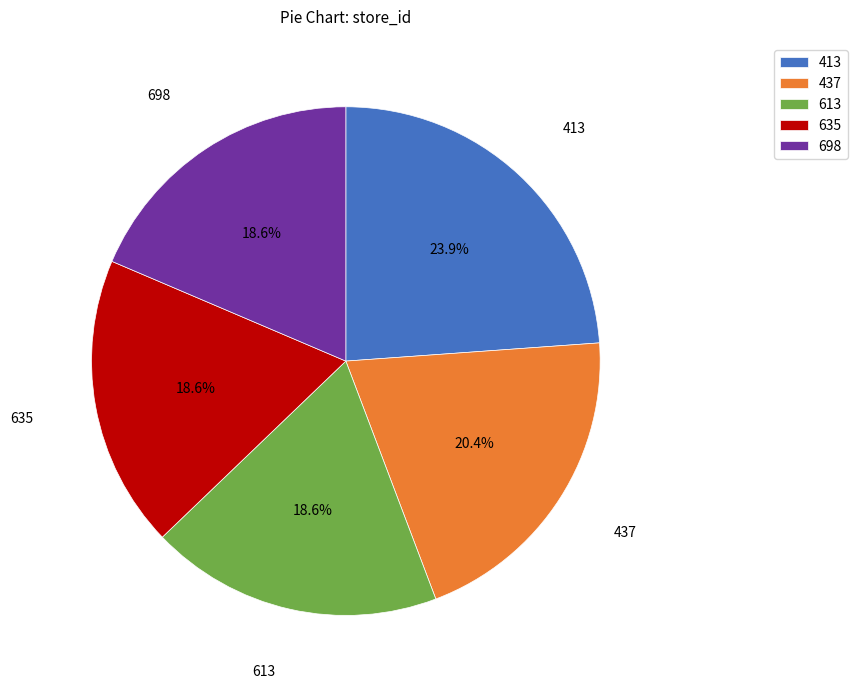

Which slice is the largest?

413